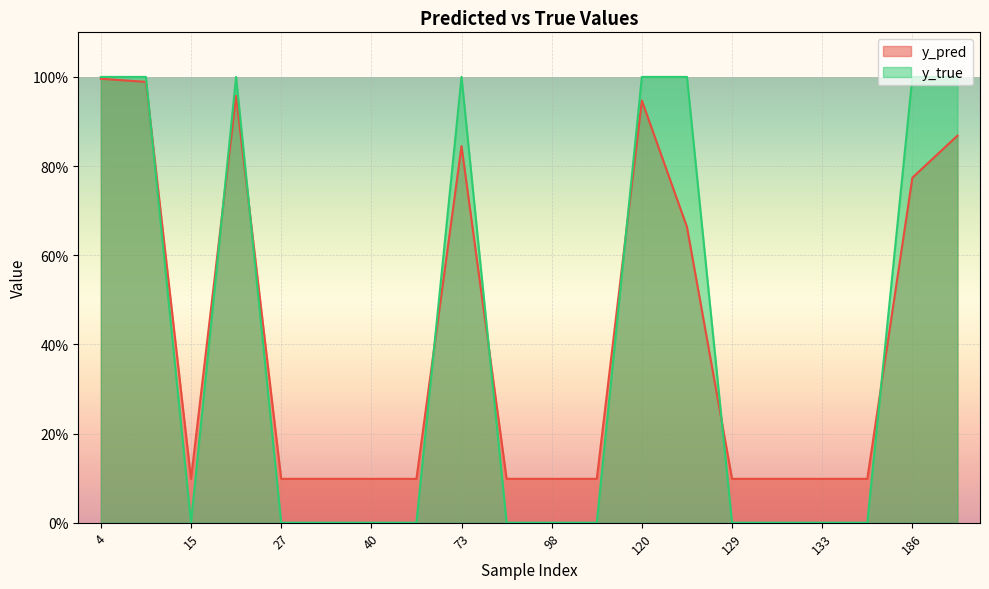

What is the difference between the highest and lowest values at 147?

0.1